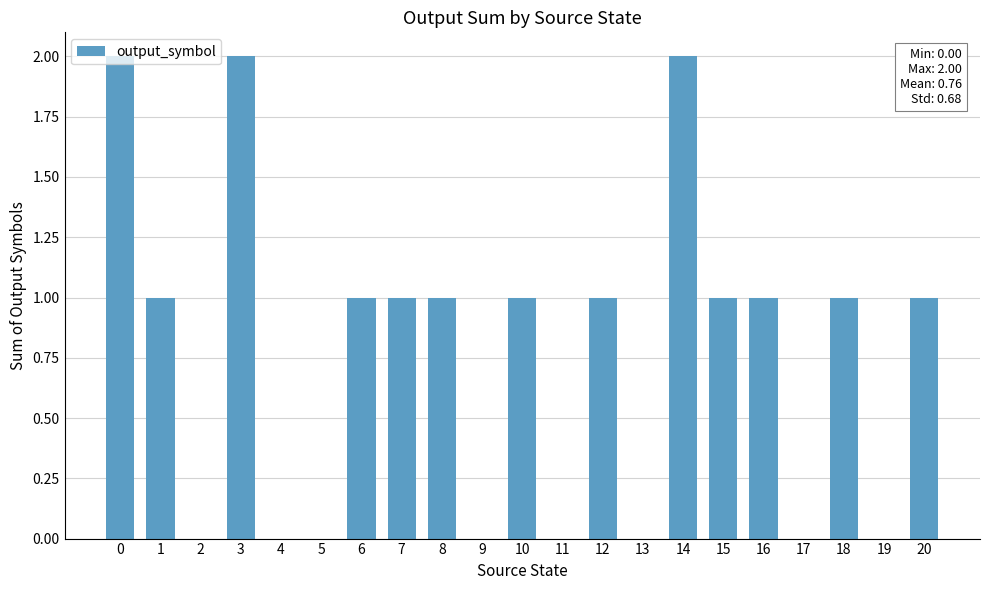

Reading left to right, what are all the values shown in this chart?

0=2	1=1	2=0	3=2	4=0	5=0	6=1	7=1	8=1	9=0	10=1	11=0	12=1	13=0	14=2	15=1	16=1	17=0	18=1	19=0	20=1